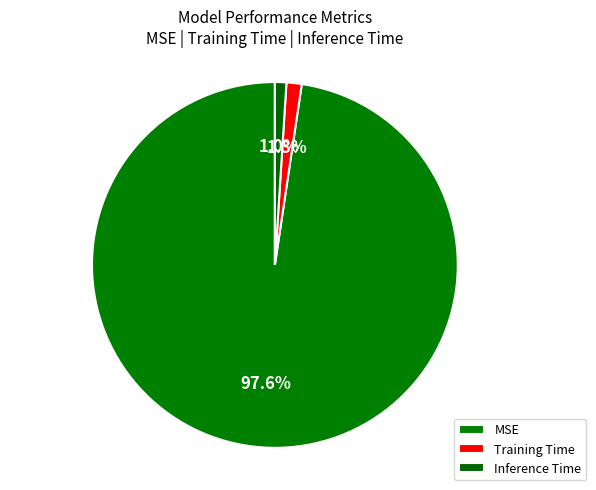

Is there any slice that represents more than half of the pie?

Yes